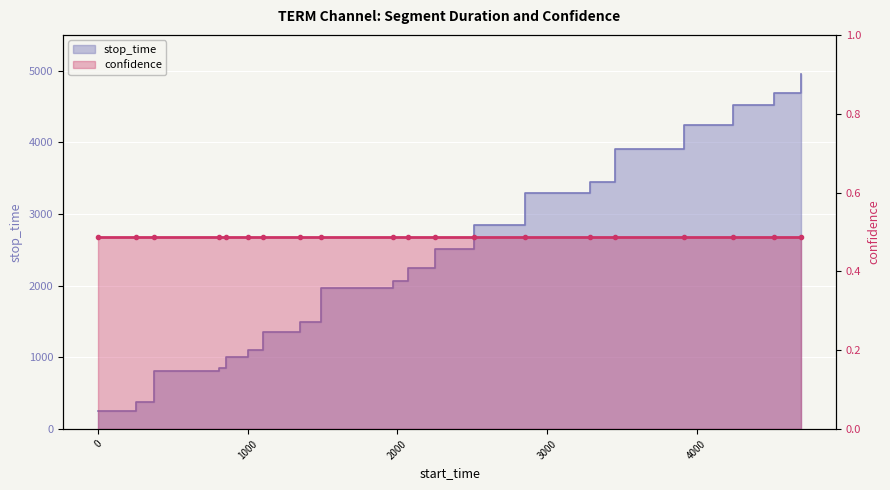

The value at 4243 is 4517. True or false?

True